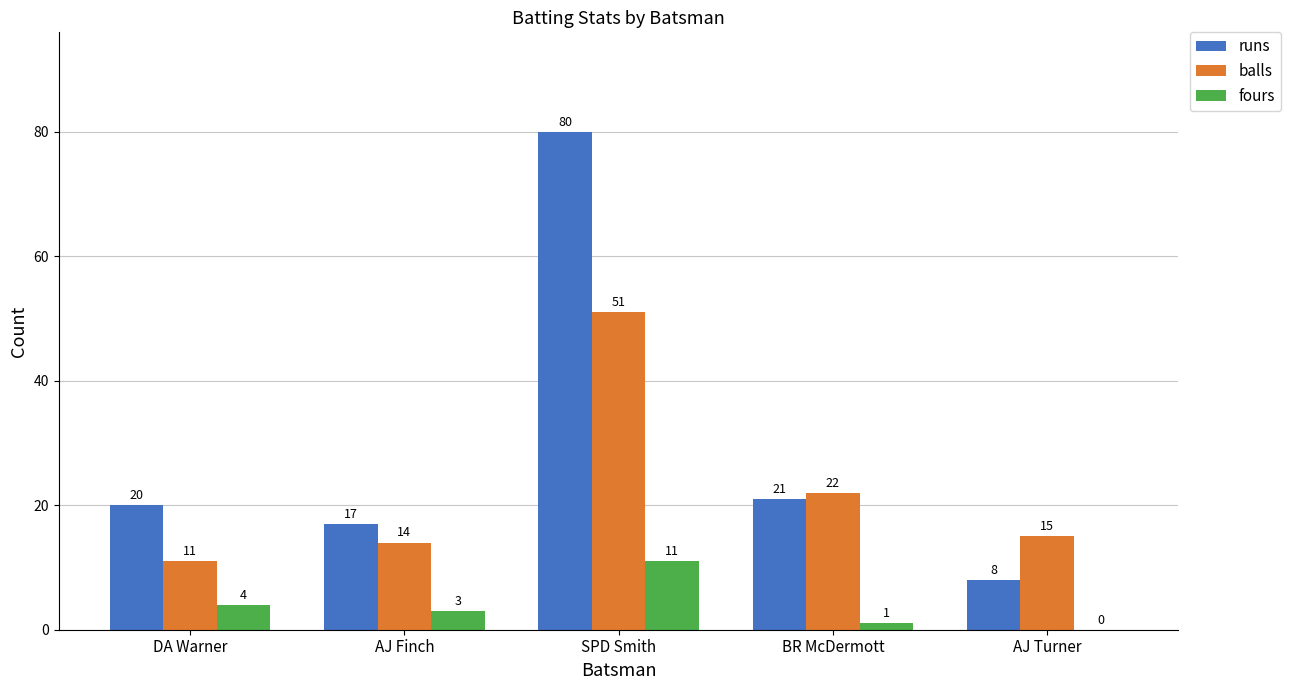

Between DA Warner and SPD Smith, which series saw the biggest shift?

runs